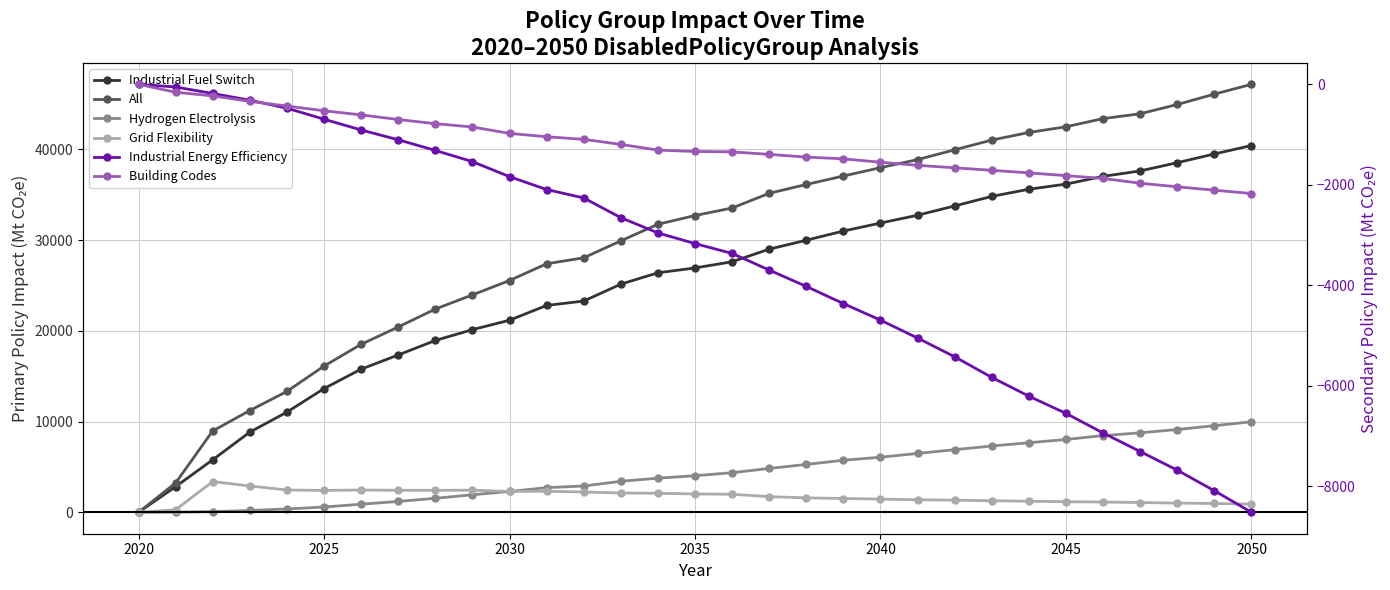

At which label does Industrial Energy Efficiency first exceed -3169?

2020